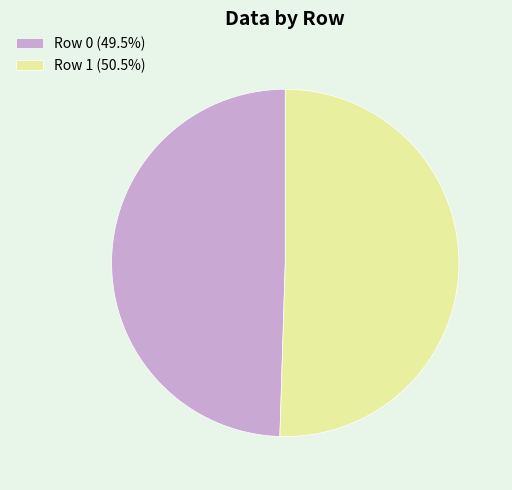

Is there any slice that represents more than half of the pie?

Yes